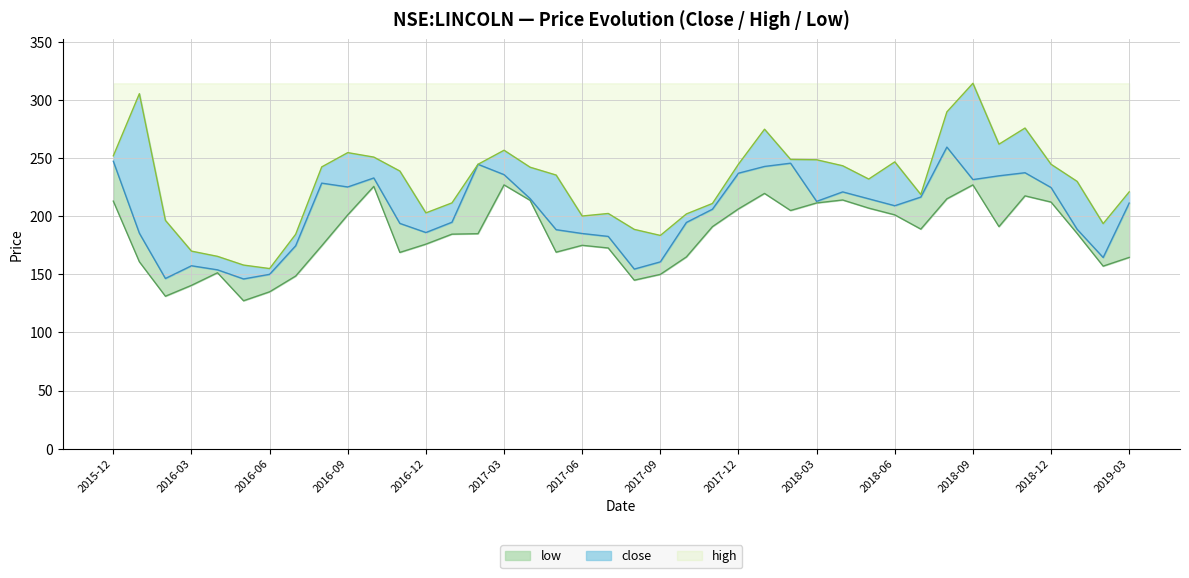

Rank the categories by high value from highest to lowest.

2018-09, 2016-01, 2018-08, 2018-11, 2018-01, 2018-10, 2017-03, 2016-09, 2015-12, 2016-10, 2018-02, 2018-03, 2018-06, 2017-12, 2017-02, 2018-12, 2018-04, 2016-08, 2017-04, 2016-11, 2017-05, 2018-05, 2019-01, 2019-03, 2018-07, 2017-01, 2017-11, 2016-12, 2017-07, 2017-10, 2017-06, 2016-02, 2019-02, 2017-08, 2016-07, 2017-09, 2016-03, 2016-04, 2016-05, 2016-06